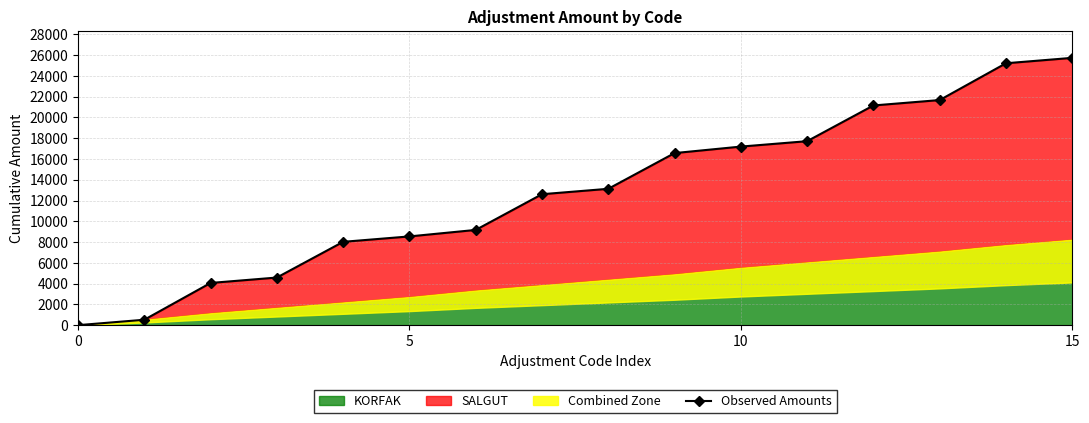

Does the chart display data point markers on the line(s)?

Yes